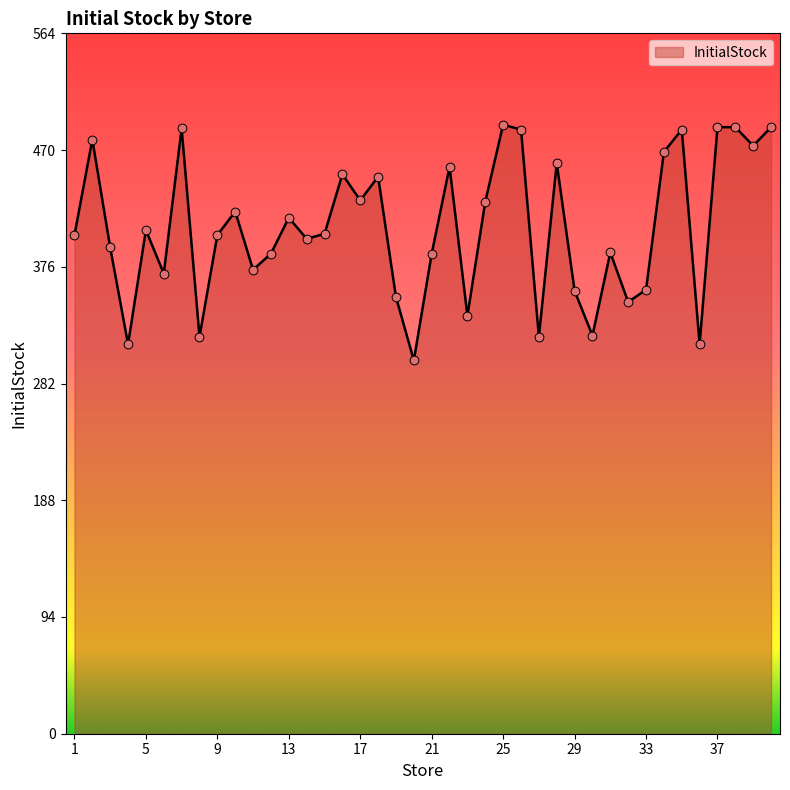

What is the minimum value shown in the chart?

301